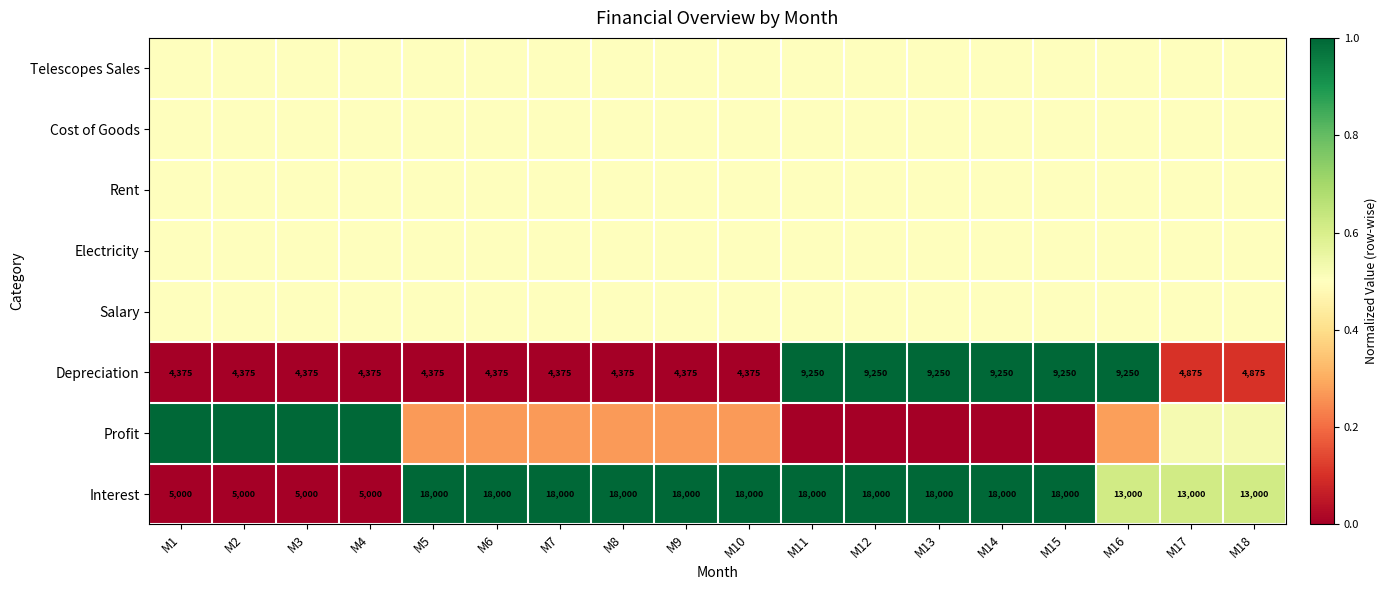

How many data points does each series have?

18